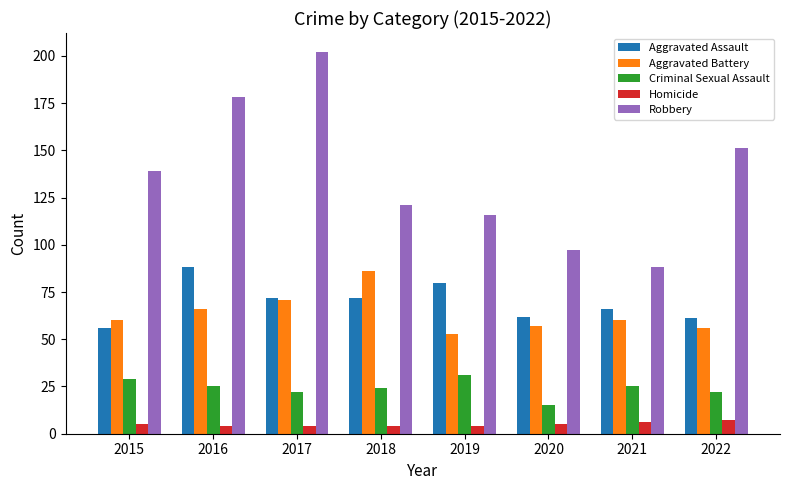

Rank the series at 2016 from lowest to highest value.

Homicide, Criminal Sexual Assault, Aggravated Battery, Aggravated Assault, Robbery